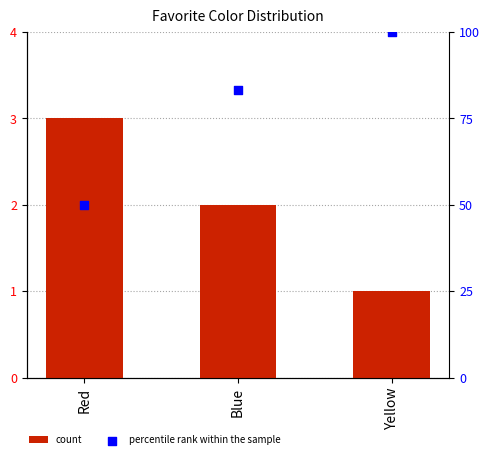

Between Blue and Red, which is larger?

Red